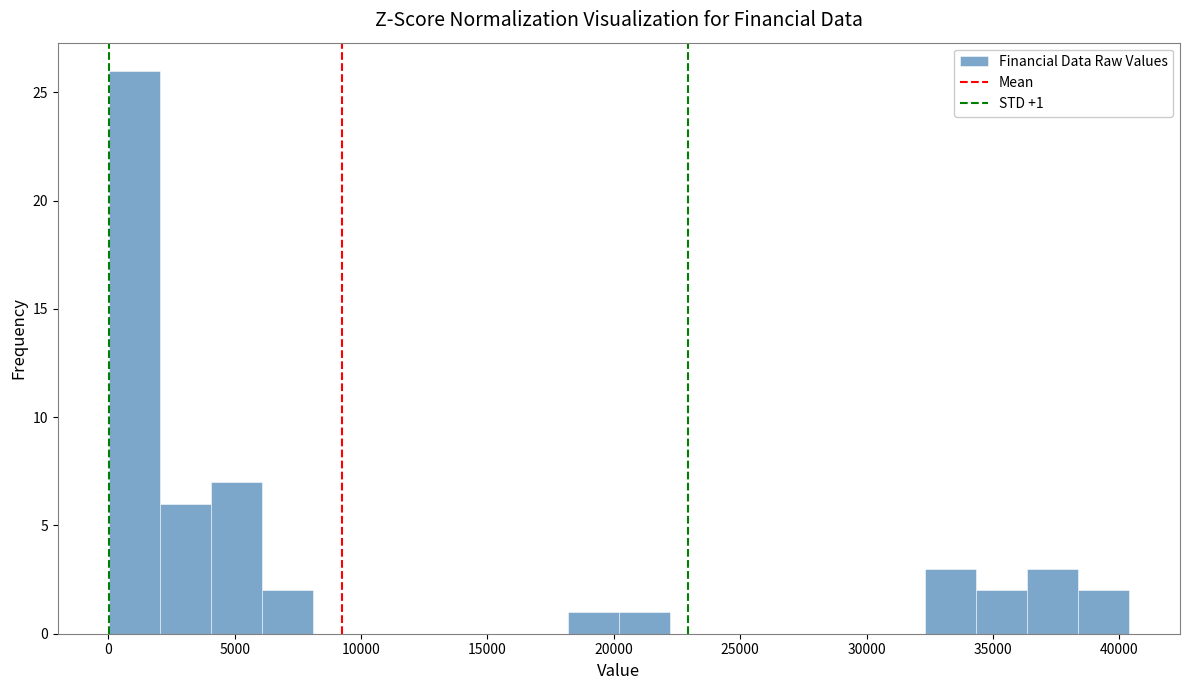

Over which range of the x-axis is the bar tallest?

0 to 2000